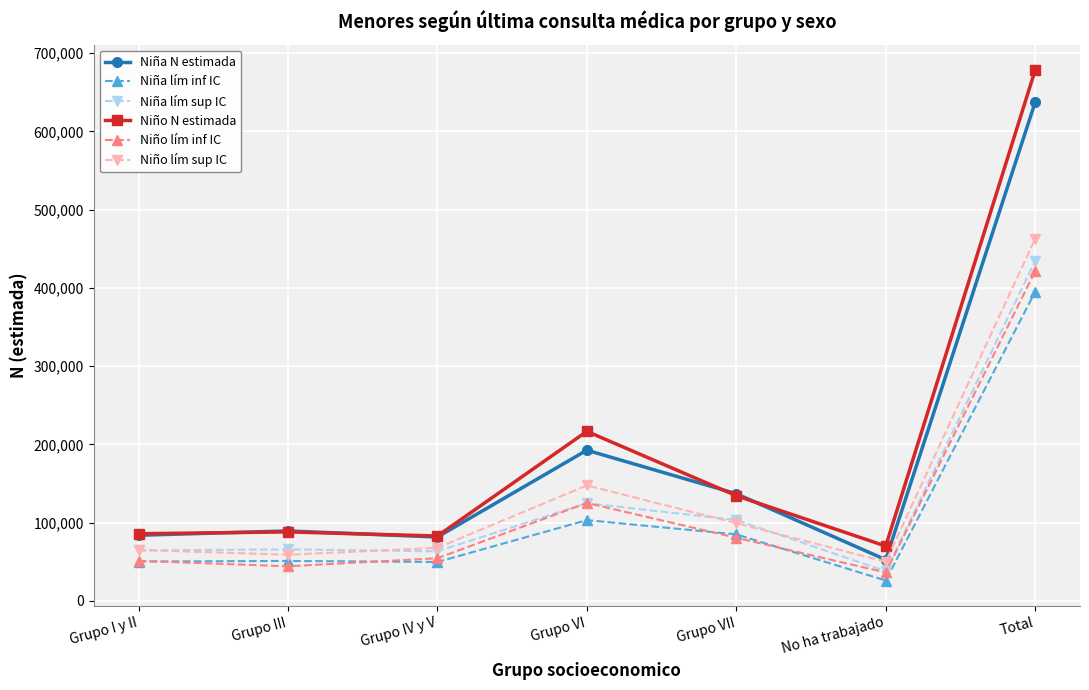

True or false: Niño lím sup IC has a value of 67840 at Grupo IV y V.

True